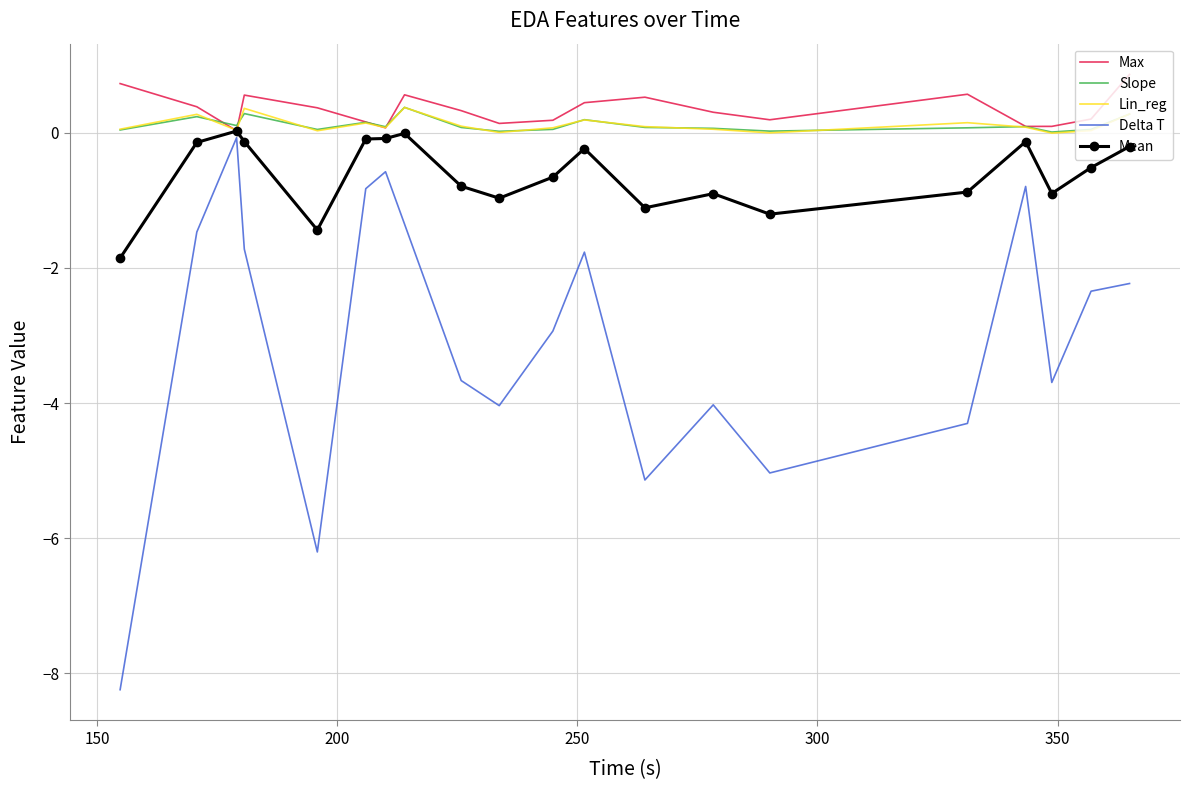

What is the difference between the maximum and minimum values in the Slope series?

0.4